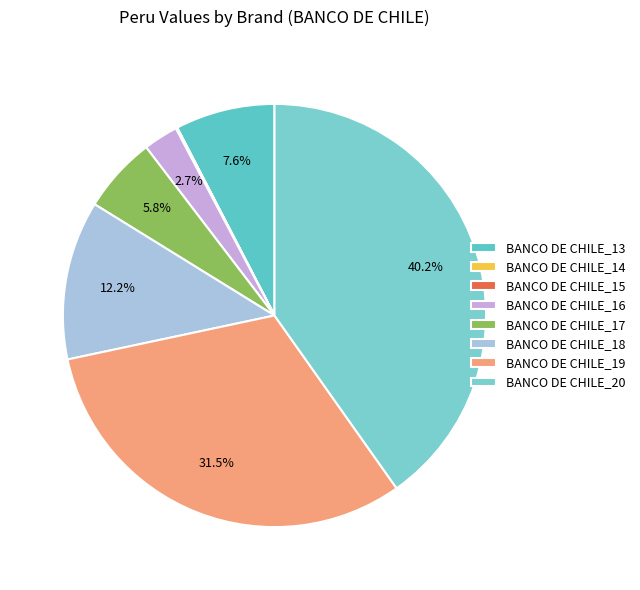

Does any single category account for the majority?

No